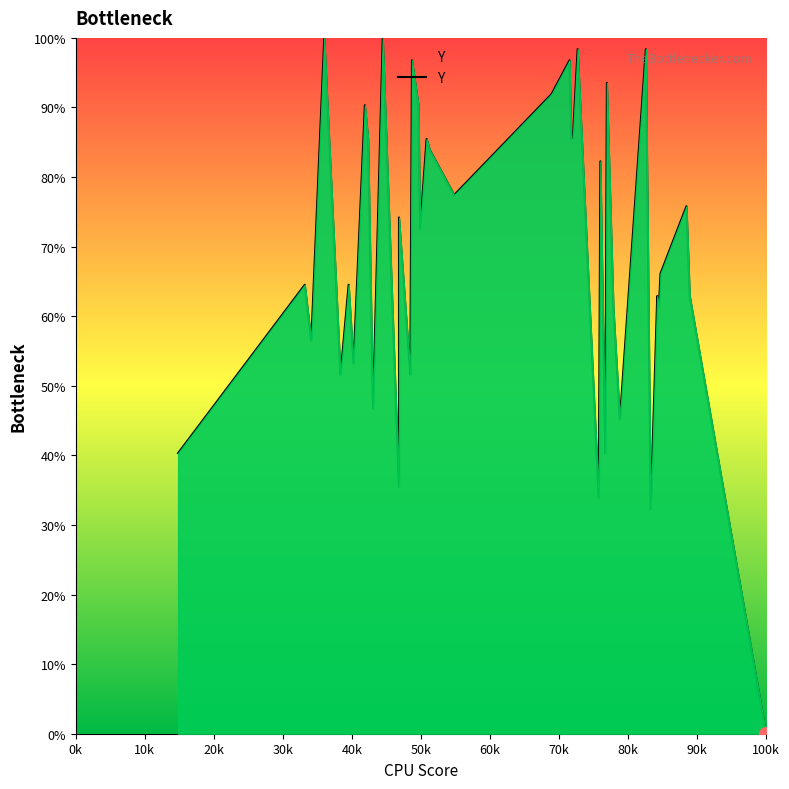

True or false: the data shows 137.2 at 29.

False